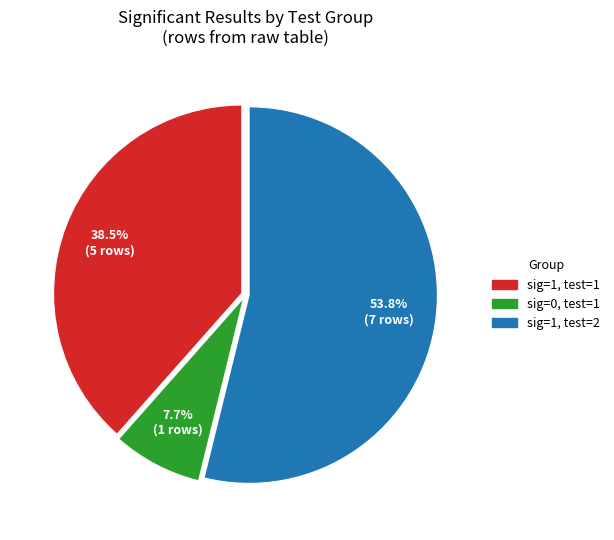

Is there any slice that represents more than half of the pie?

Yes